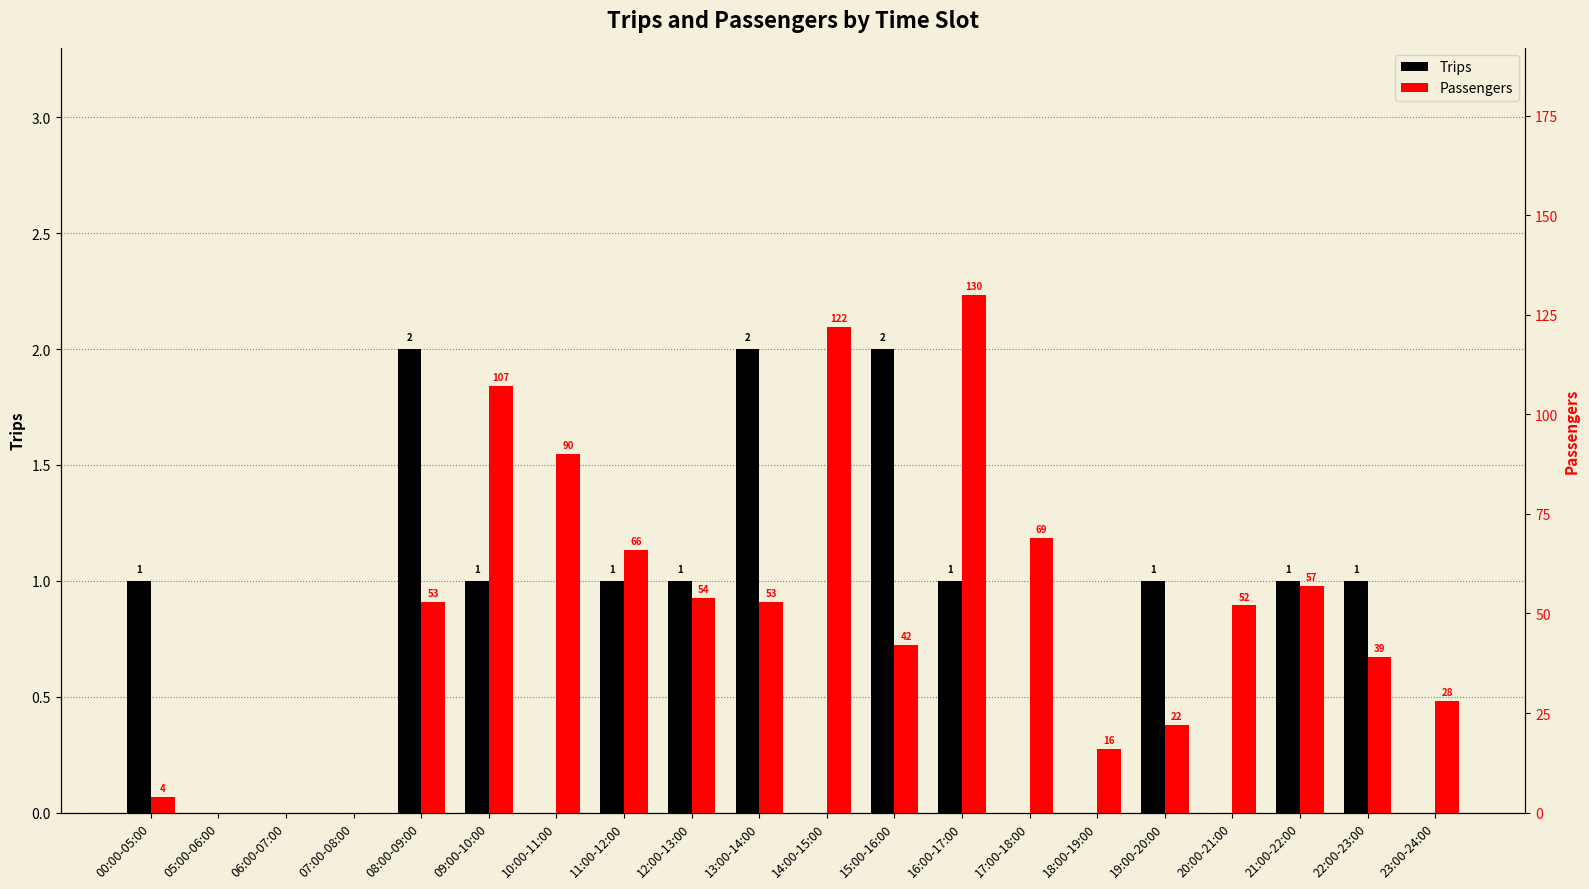

Between 07:00-08:00 and 14:00-15:00, which is larger?

07:00-08:00